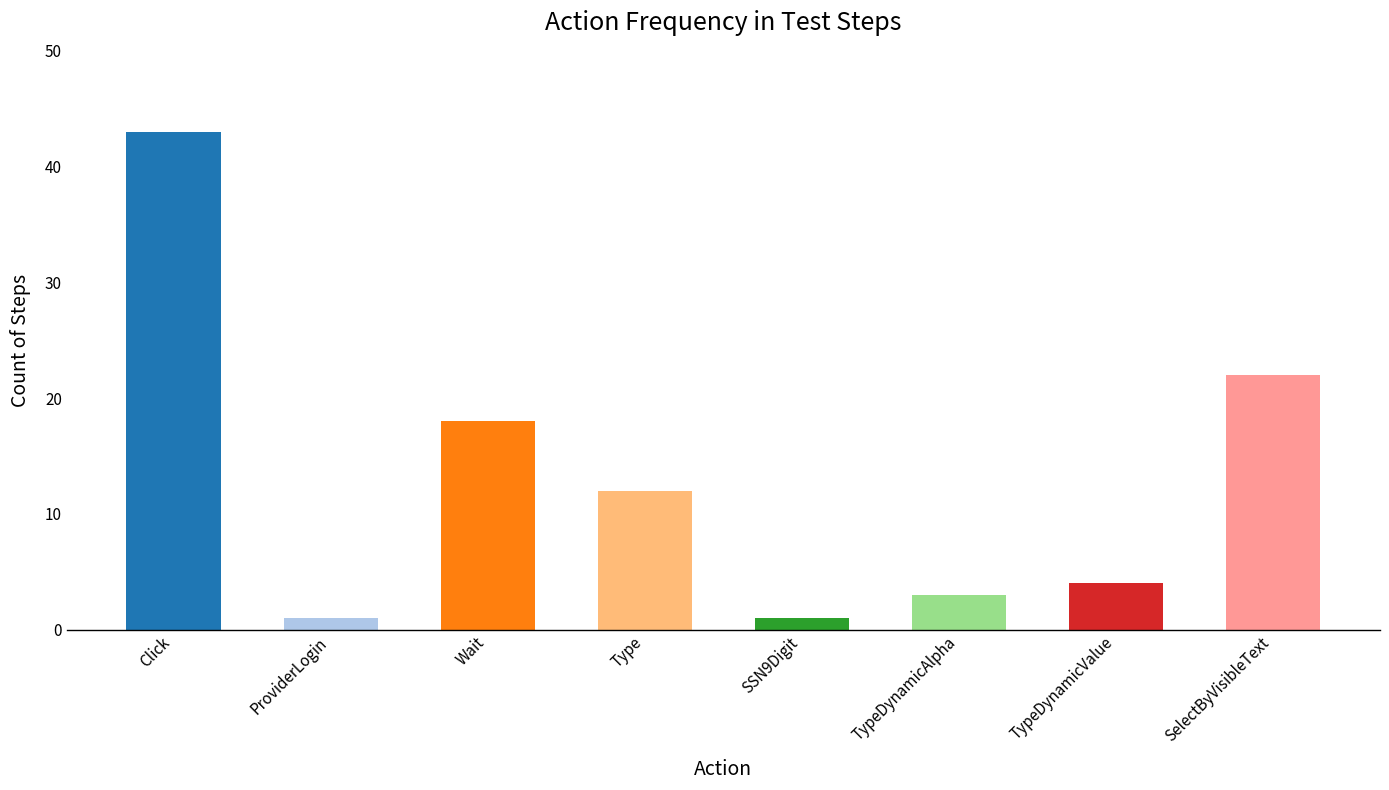

What position from the left is Click?

1